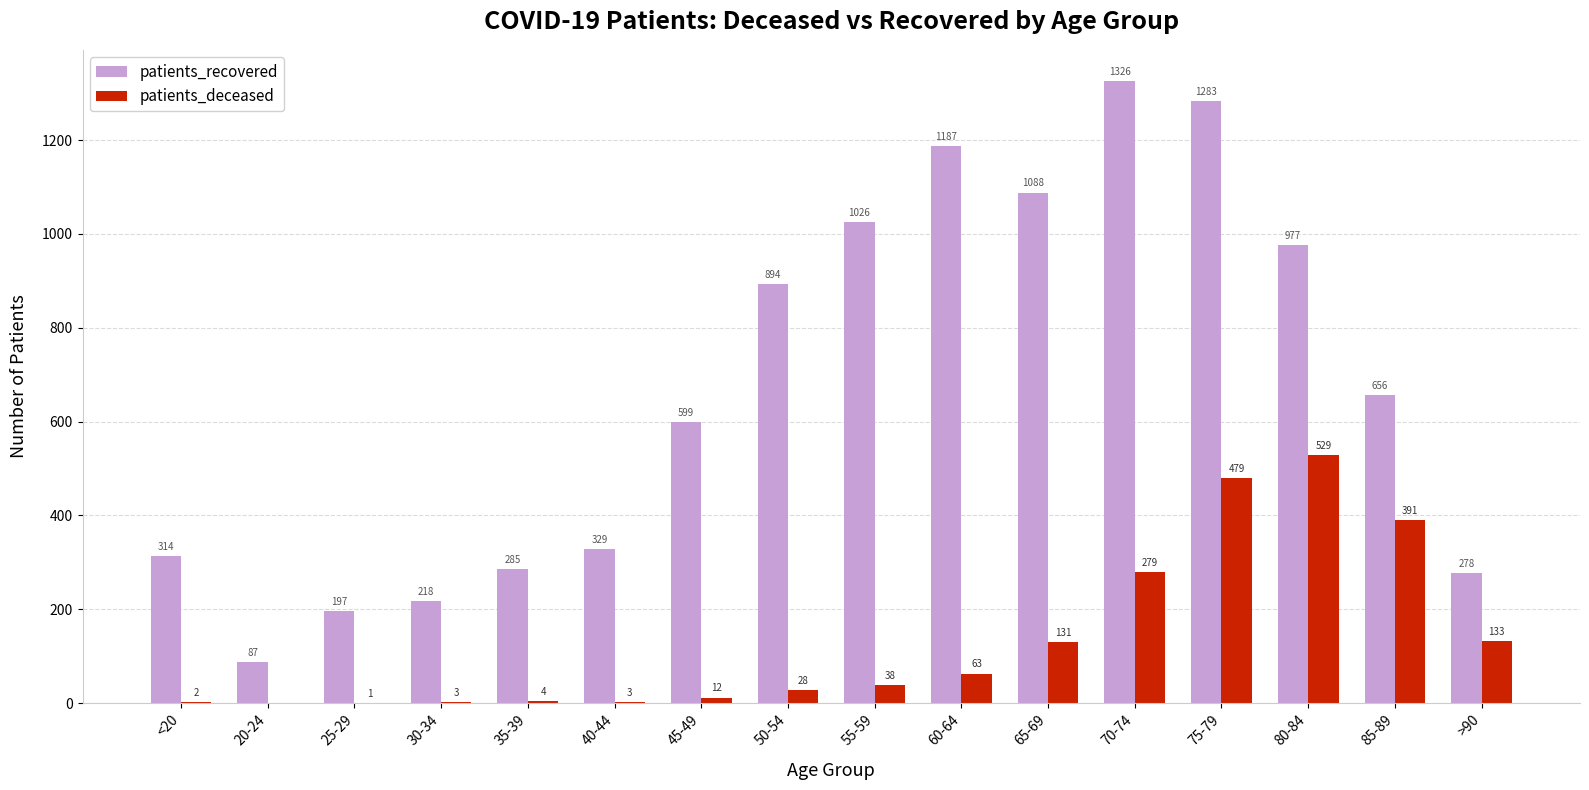

Read the patients_deceased value at 60-64, to the nearest 50.

50